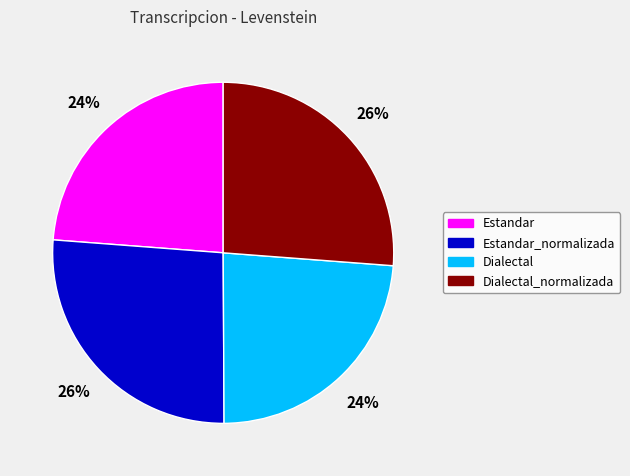

To the nearest percent, what percentage of the pie is Dialectal?

24%